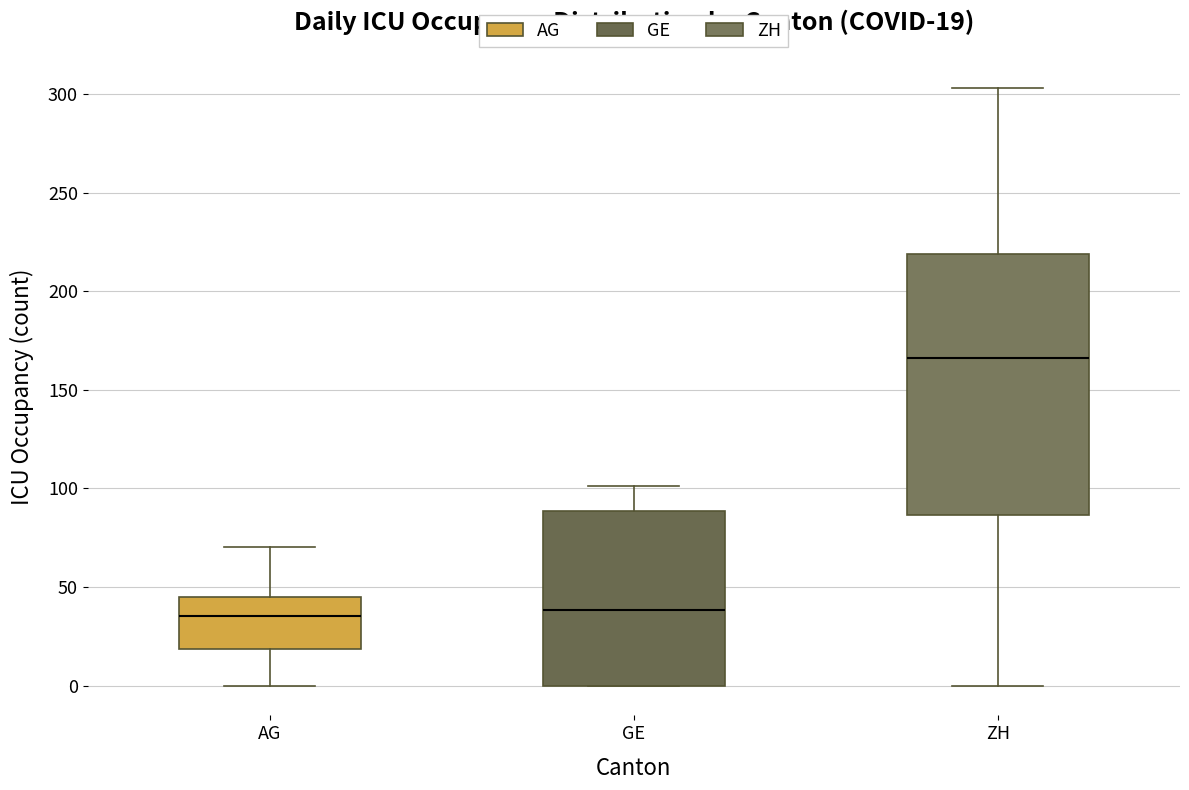

Which box's median line is the highest?

ZH